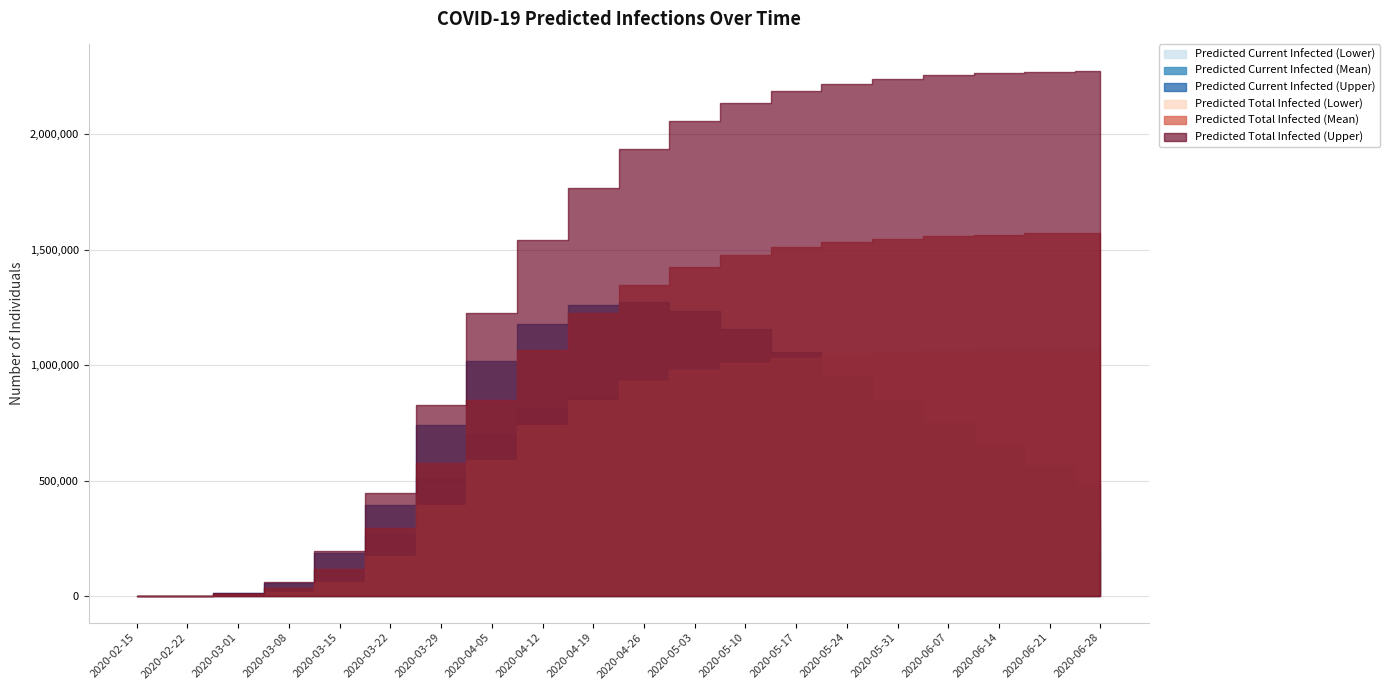

True or false: Predicted Current Infected (Upper) has more than 2 interior local peaks.

False